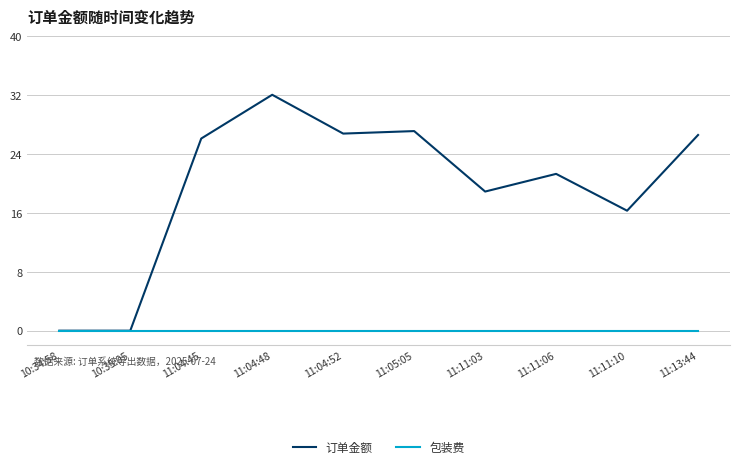

Rank the series at 11:11:06 from highest to lowest value.

订单金额, 包装费